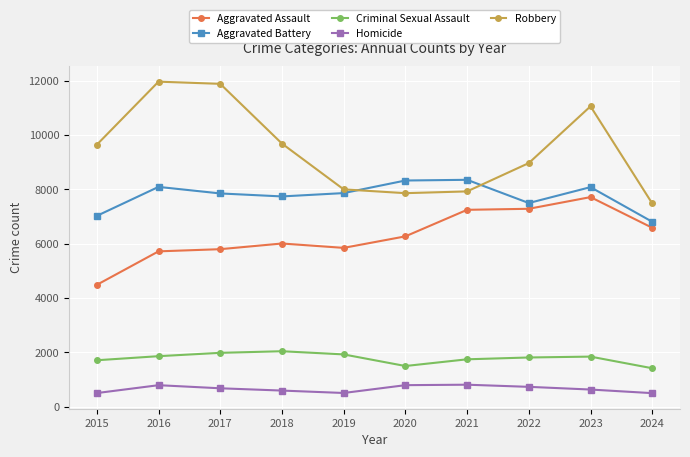

True or false: Aggravated Battery has a value of 8347 at 2021.

True